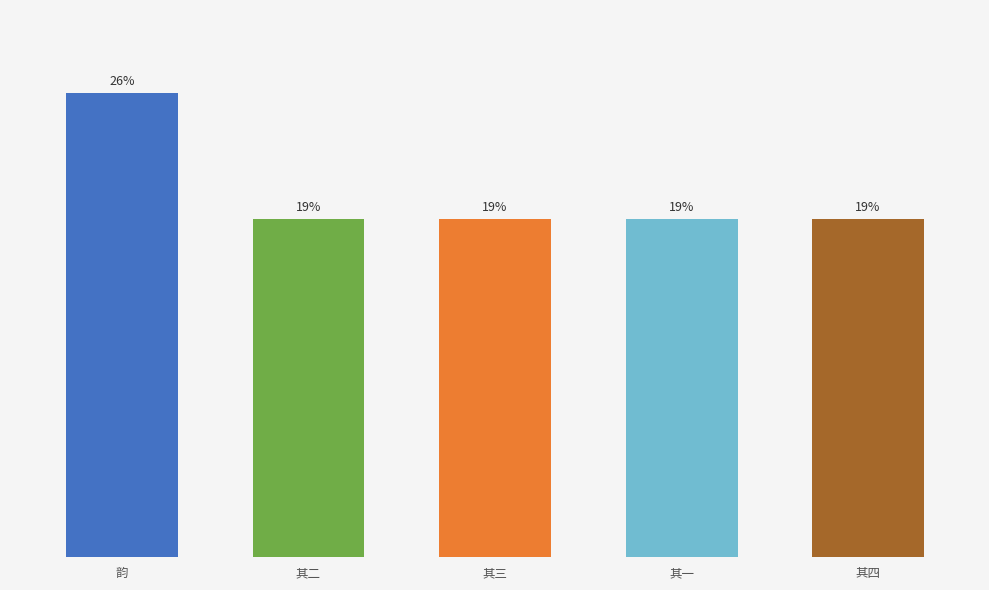

Where is the data nearest to the value 22?

其四